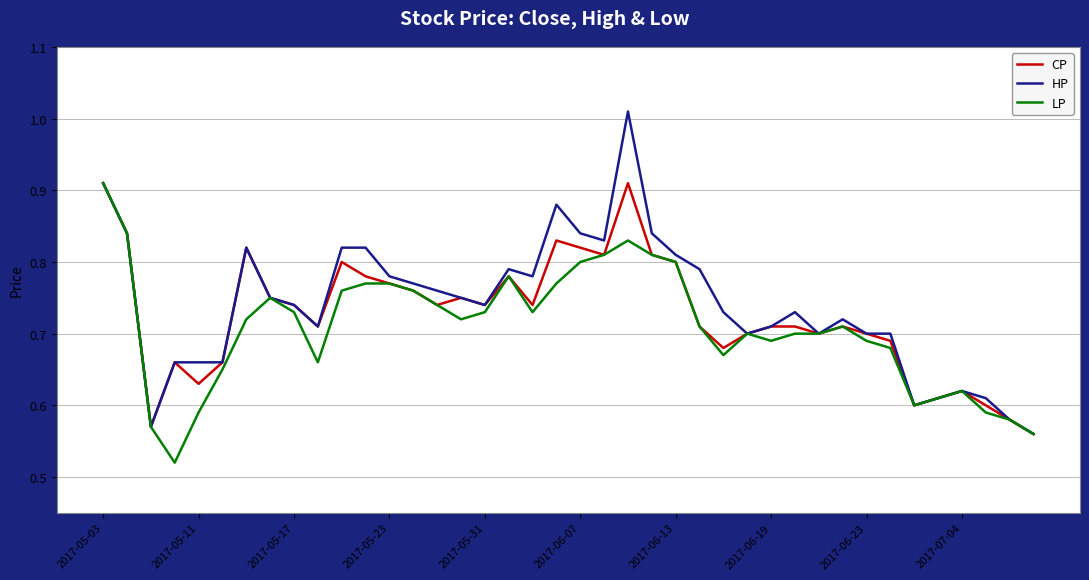

Which series has the largest total across all categories?

HP